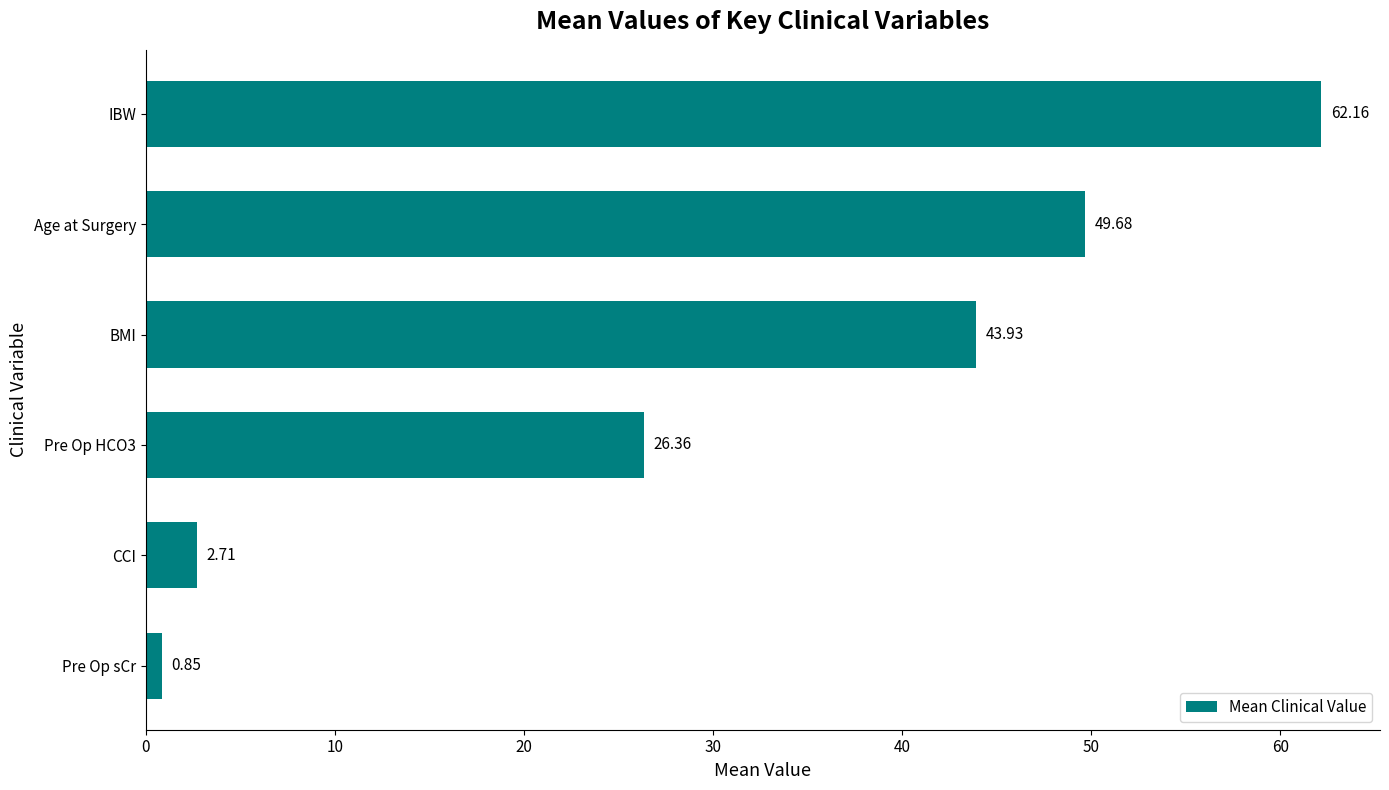

What is the difference between the values at CCI and Pre Op sCr?

1.9